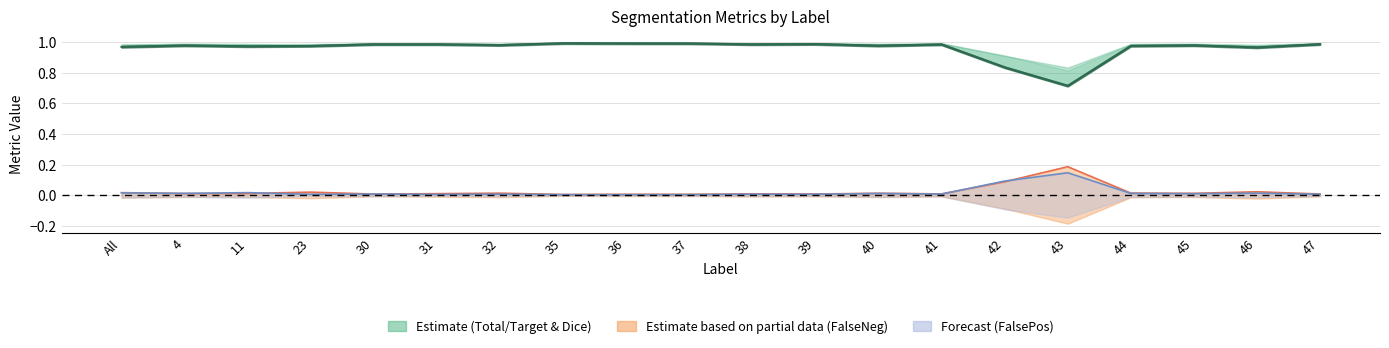

Between 4 and 44, which is larger?

44